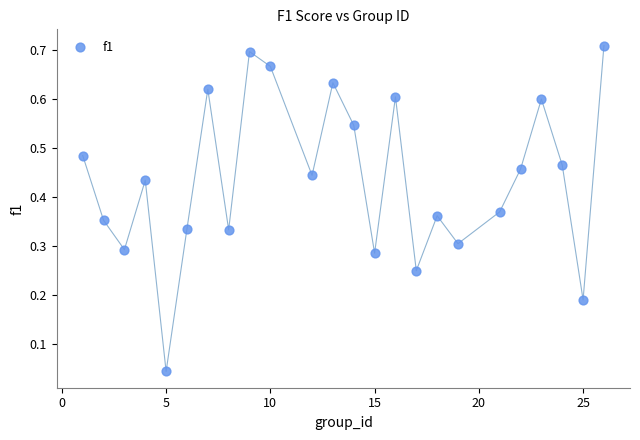

What is the range of X values (max minus min)?

25.0